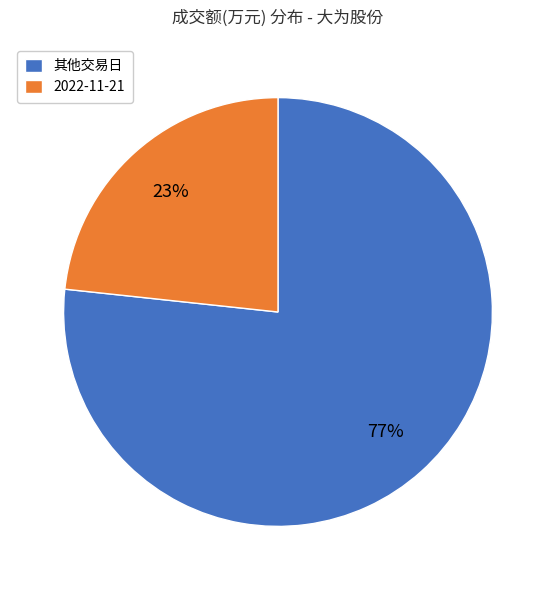

What percentage is the 2022-11-21 slice, to the nearest percent?

23%